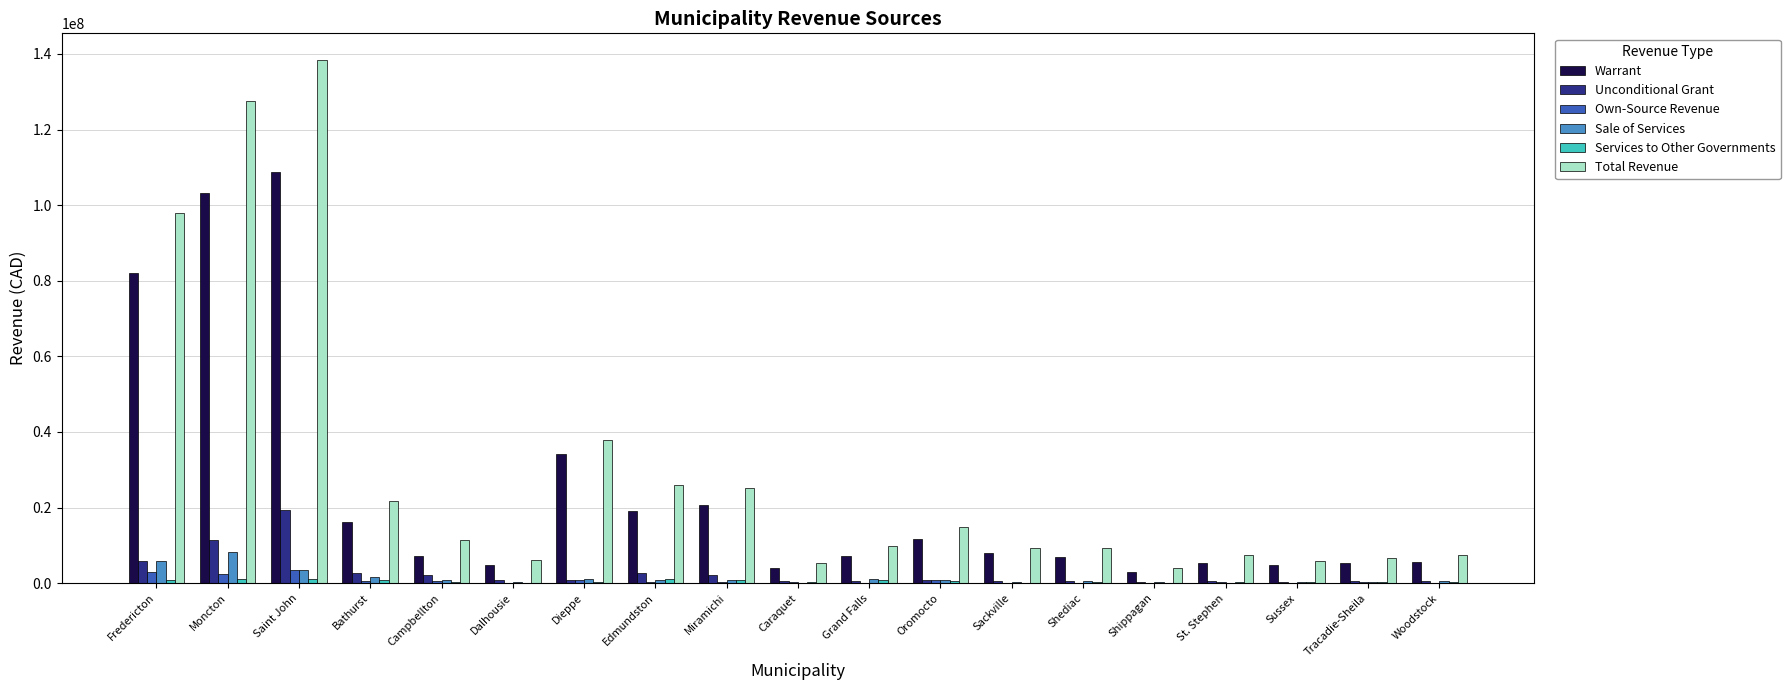

At which category is the sum across all series the highest?

Saint John